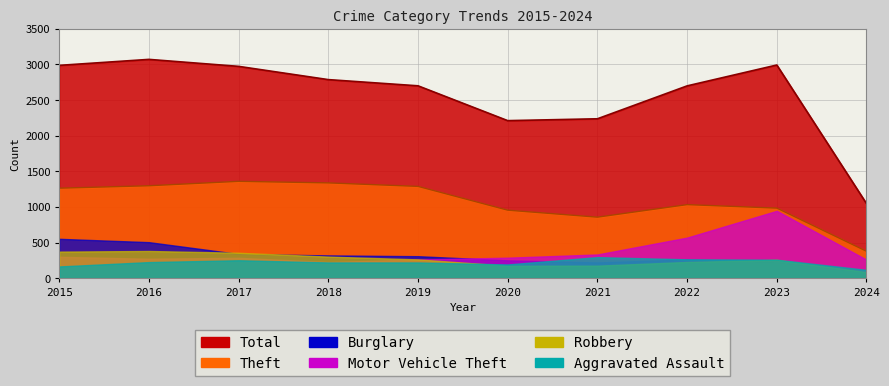

At which category does the chart reach its minimum across all series?

2024